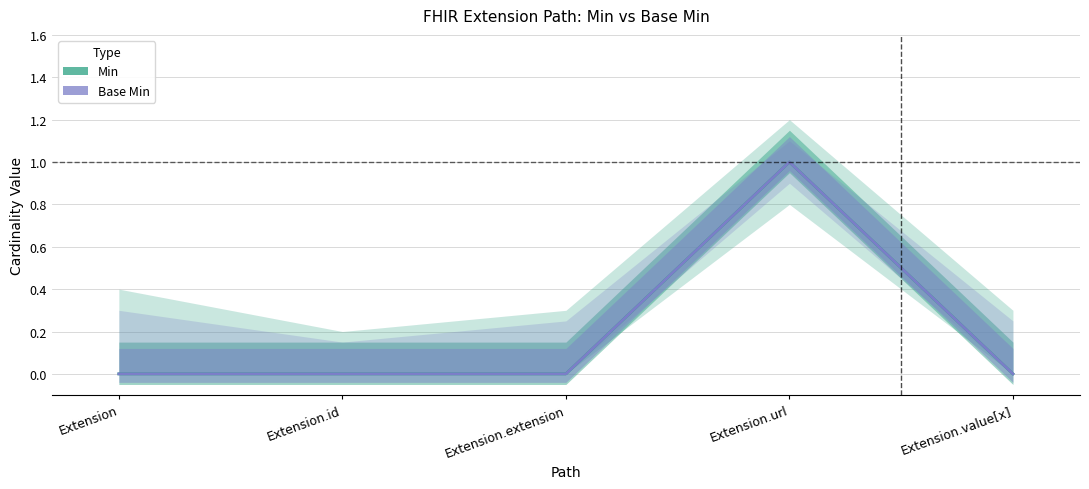

True or false: Base Min and Min intersect in this chart.

False